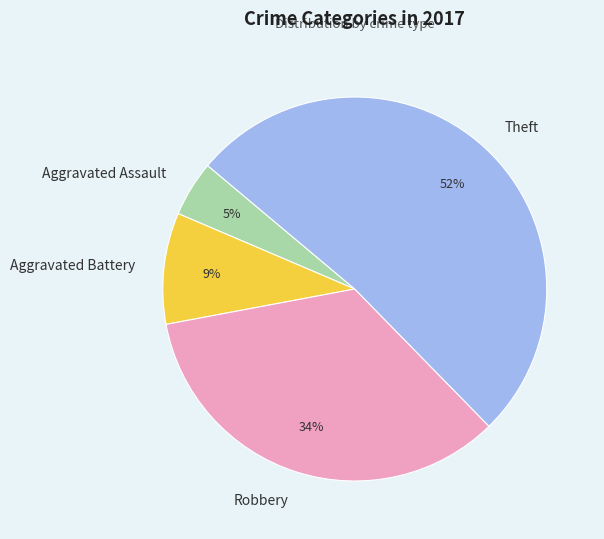

Which has a higher value, Aggravated Battery or Robbery?

Robbery